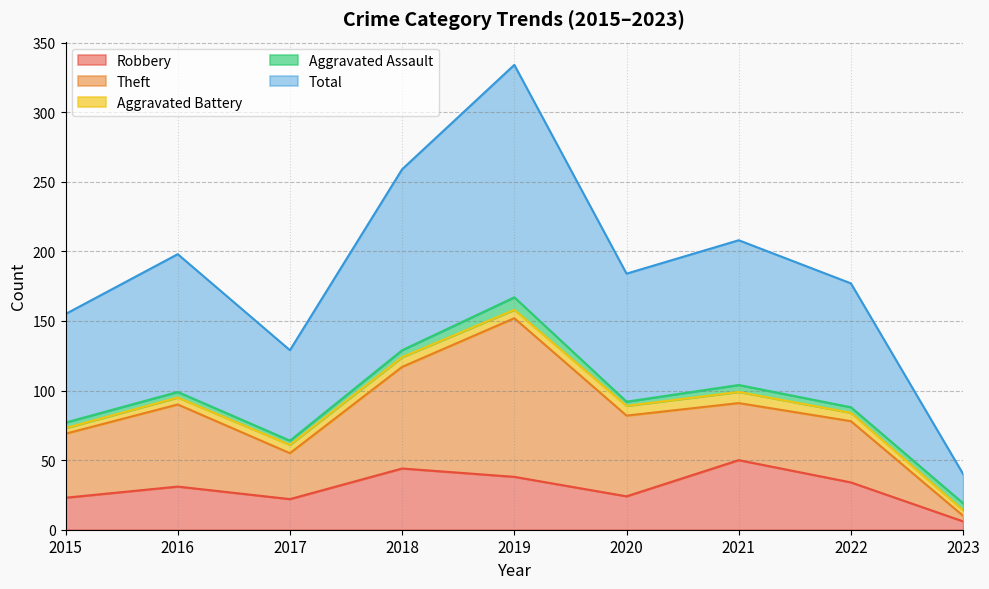

Reading left to right, what are all the values shown in this chart?

Robbery: 2015=23	2016=31	2017=22	2018=44	2019=38	2020=24	2021=50	2022=34	2023=6
Theft: 2015=46	2016=59	2017=33	2018=73	2019=114	2020=58	2021=41	2022=44	2023=4
Aggravated Battery: 2015=4	2016=5	2017=6	2018=7	2019=6	2020=7	2021=8	2022=6	2023=4
Aggravated Assault: 2015=4	2016=4	2017=3	2018=5	2019=9	2020=3	2021=5	2022=4	2023=5
Total: 2015=78	2016=99	2017=65	2018=130	2019=167	2020=92	2021=104	2022=89	2023=21